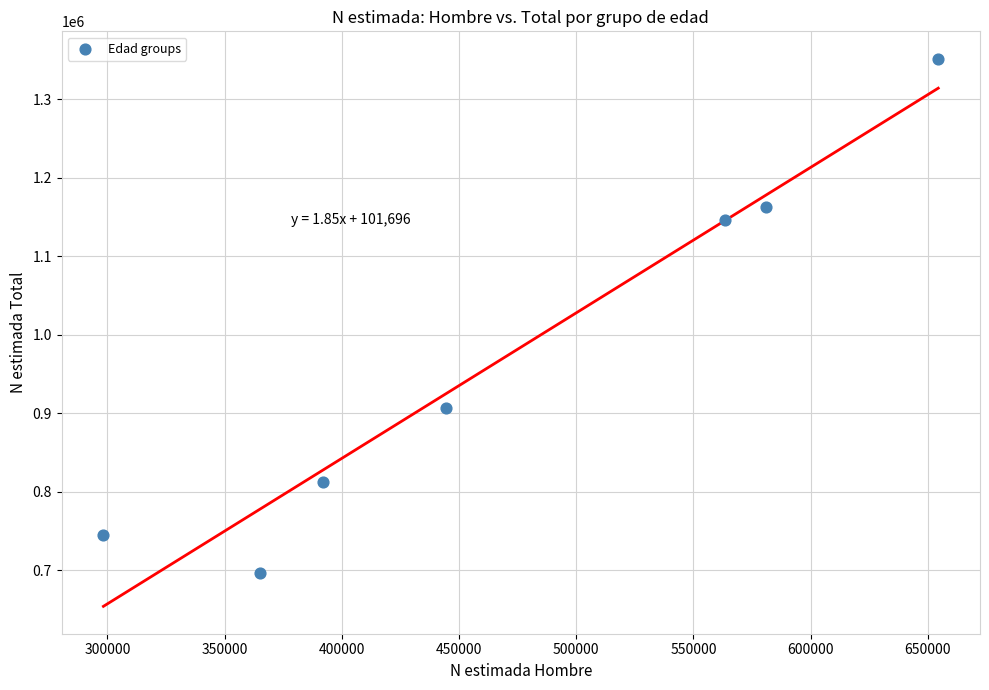

What is the range of Y values (max minus min)?

654749